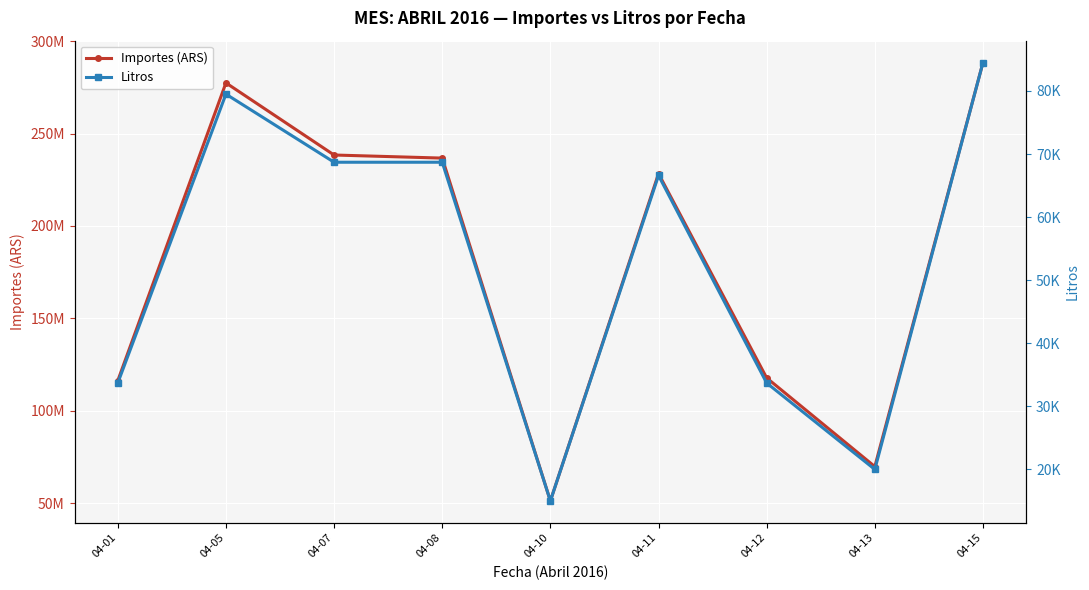

List the labels in order of Litros value, largest first.

04-15, 04-05, 04-07, 04-08, 04-11, 04-01, 04-12, 04-13, 04-10